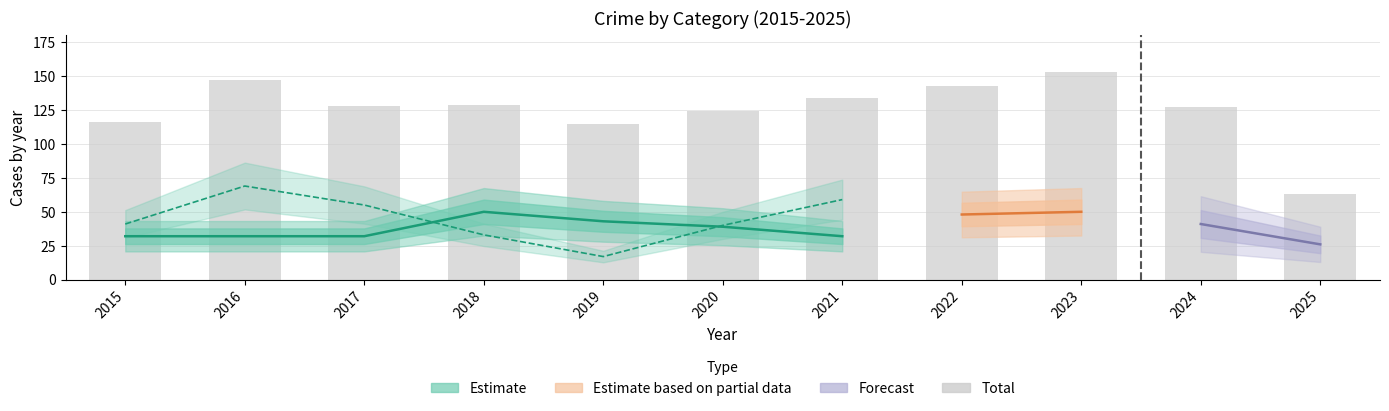

The value of Robbery at 2022 is 77. True or false?

False